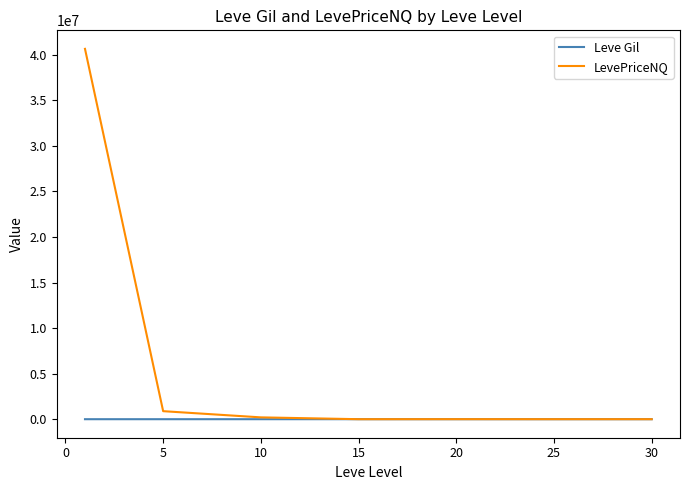

Which series has the widest spread of values?

LevePriceNQ